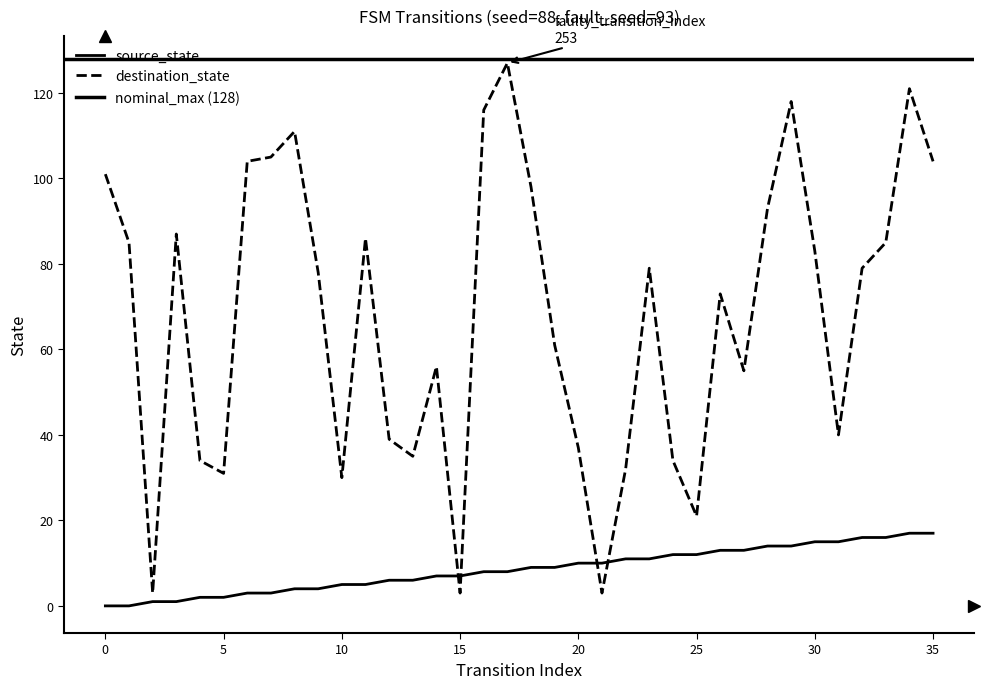

Which series changed the most between 3 and 10?

destination_state